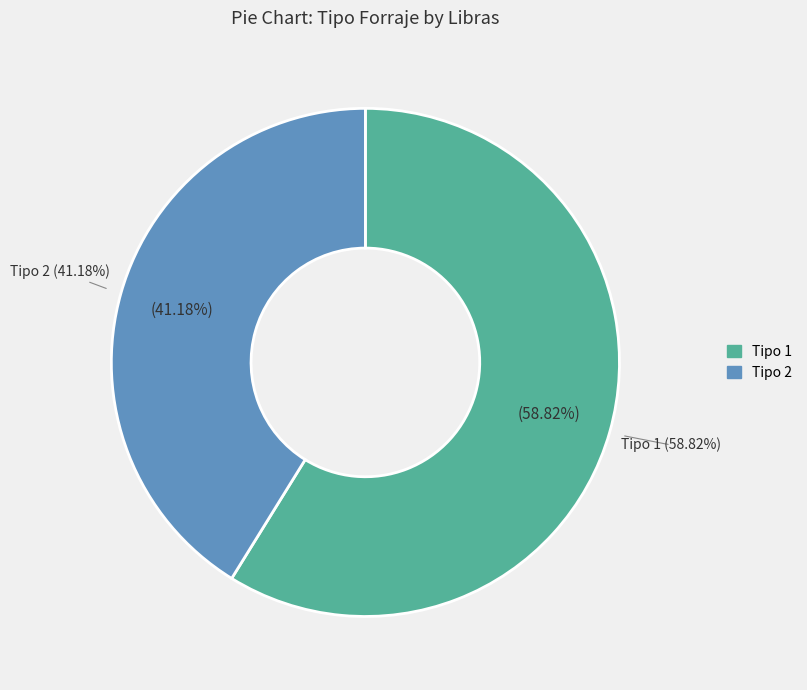

What percentage is the 2 slice, to the nearest percent?

41%